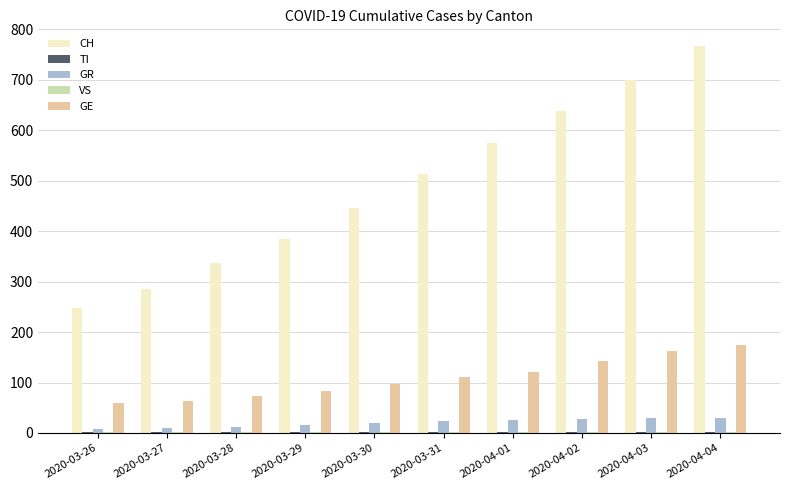

Is the value of GR at 2020-03-27 greater than the value of CH at 2020-04-02?

No